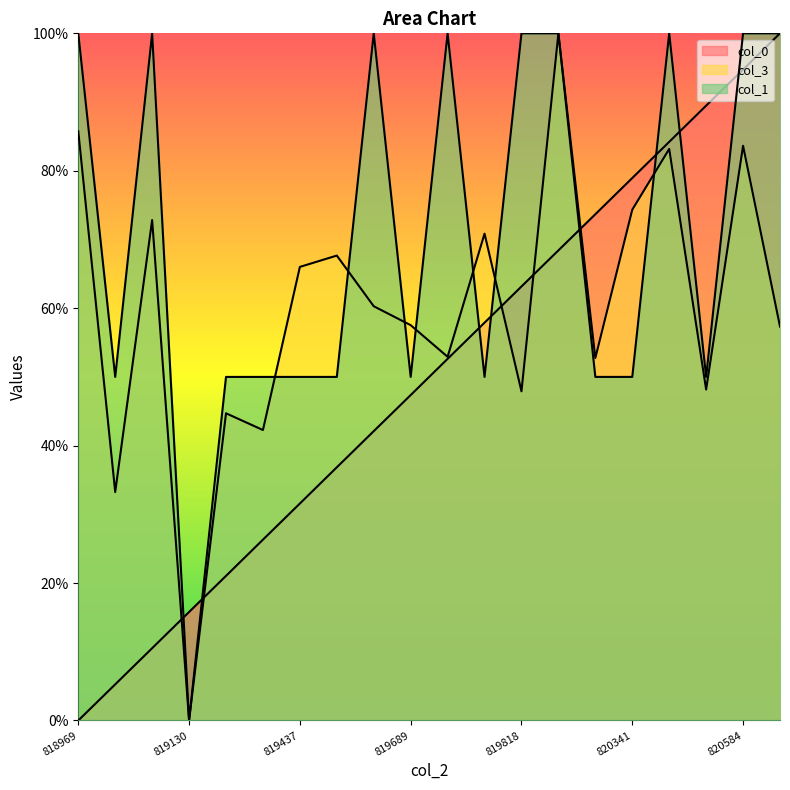

The col_3 series shows 1.1 at 819078. True or false?

False